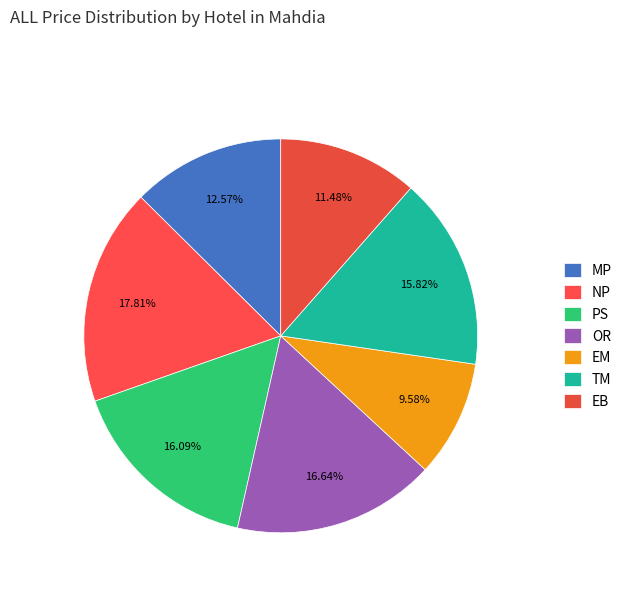

How many segments does this pie chart have?

7